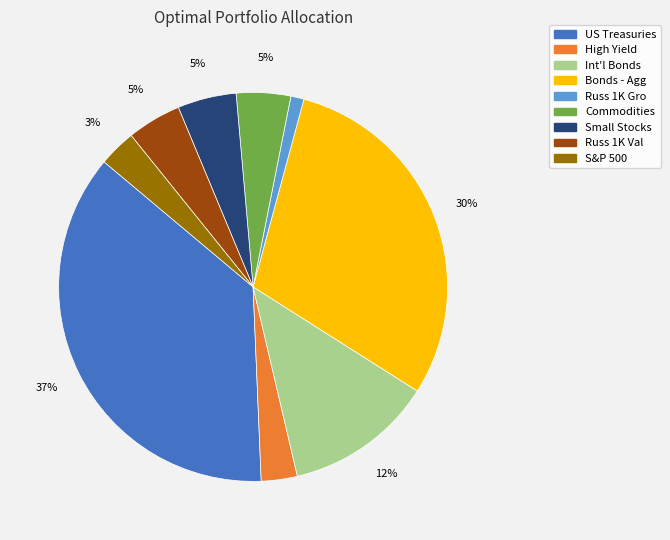

Does any single category account for the majority?

No